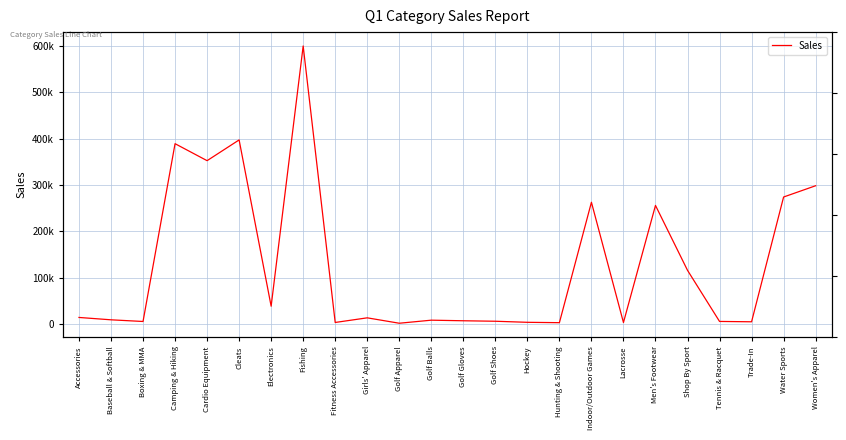

What is the approximate value at Baseball & Softball?

8948.0